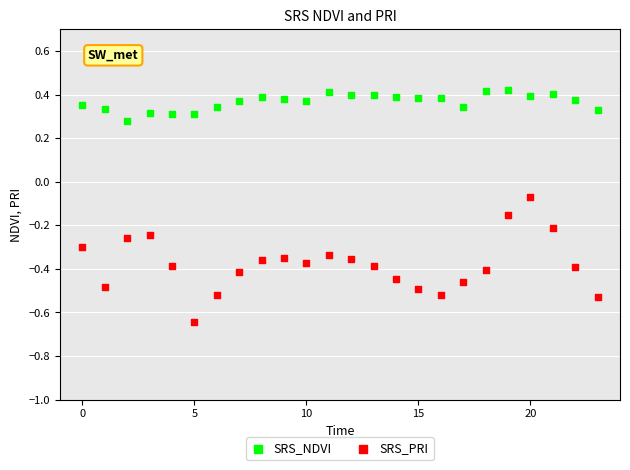

Which series reaches the minimum Y coordinate?

SRS_PRI